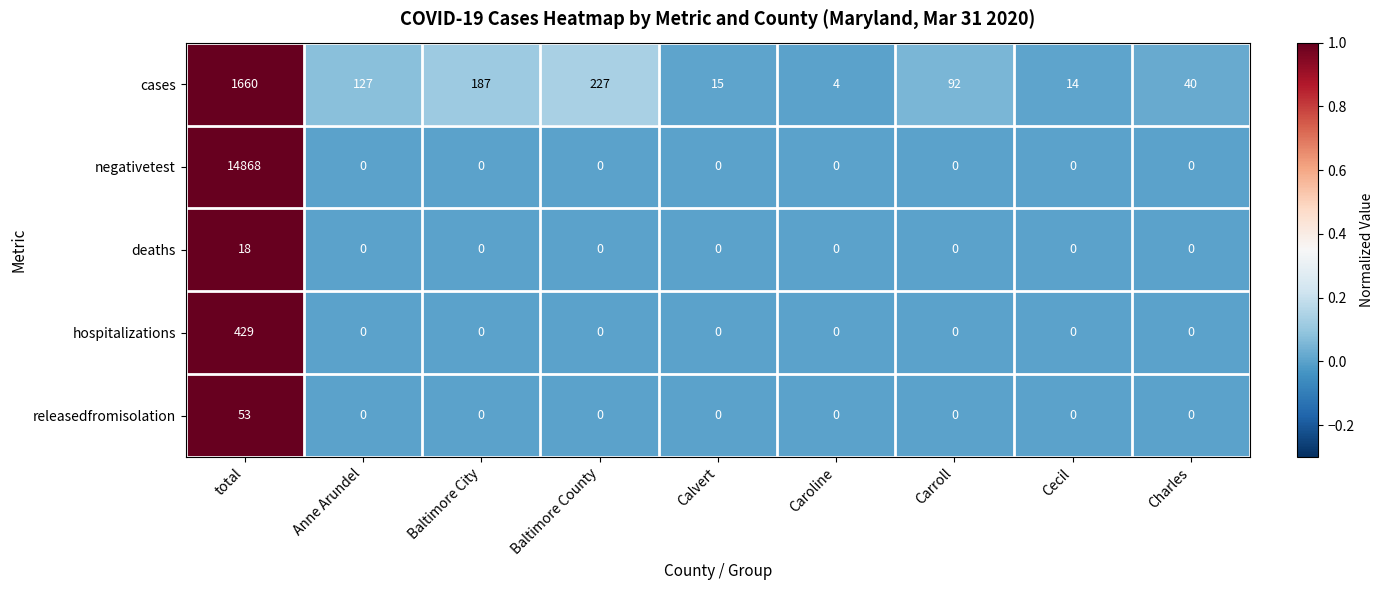

Which series changed the most between total and Carroll?

negativetest